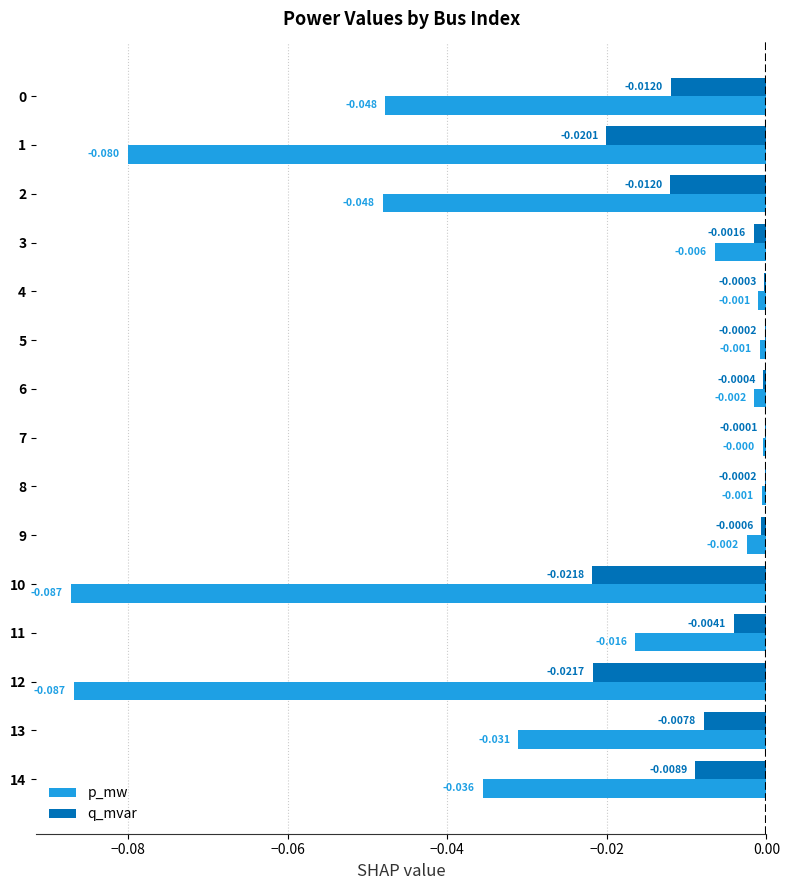

Which series has the largest total across all categories?

q_mvar